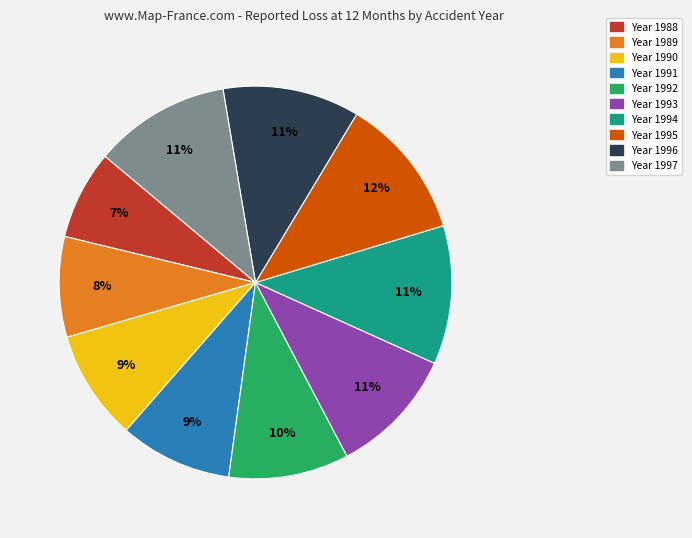

Is there a majority slice in this chart?

No